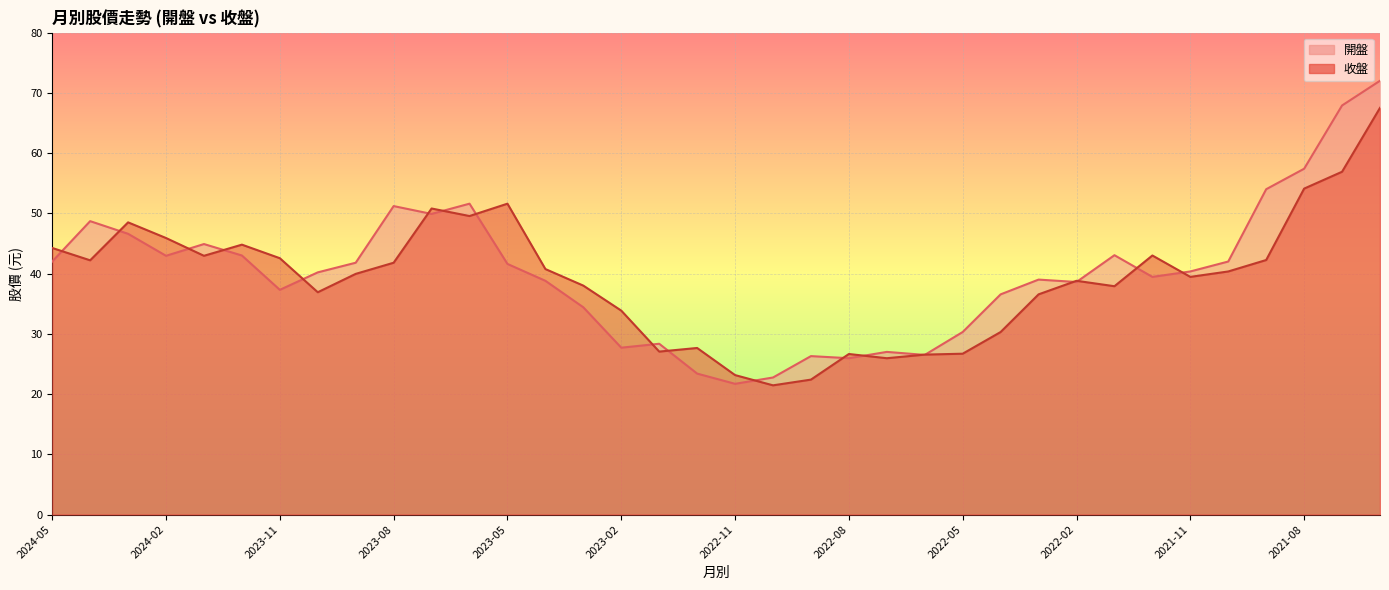

Reading right to left, transcribe all the data shown in this chart.

開盤: 72.0	67.9	57.4	54.0	42.0	40.4	39.5	43.0	38.6	39.0	36.5	30.3	26.5	27.0	25.9	26.3	22.8	21.7	23.4	28.4	27.7	34.4	38.8	41.6	51.6	49.9	51.2	41.8	40.2	37.3	43.0	44.9	43.0	46.6	48.7	42.0
收盤: 67.5	56.9	54.1	42.2	40.4	39.5	43.0	37.9	38.8	36.5	30.3	26.7	26.6	25.9	26.6	22.4	21.4	23.1	27.6	27.1	33.9	38.0	40.8	51.6	49.5	50.8	41.8	40.0	36.9	42.5	44.8	43.0	45.9	48.5	42.2	44.2